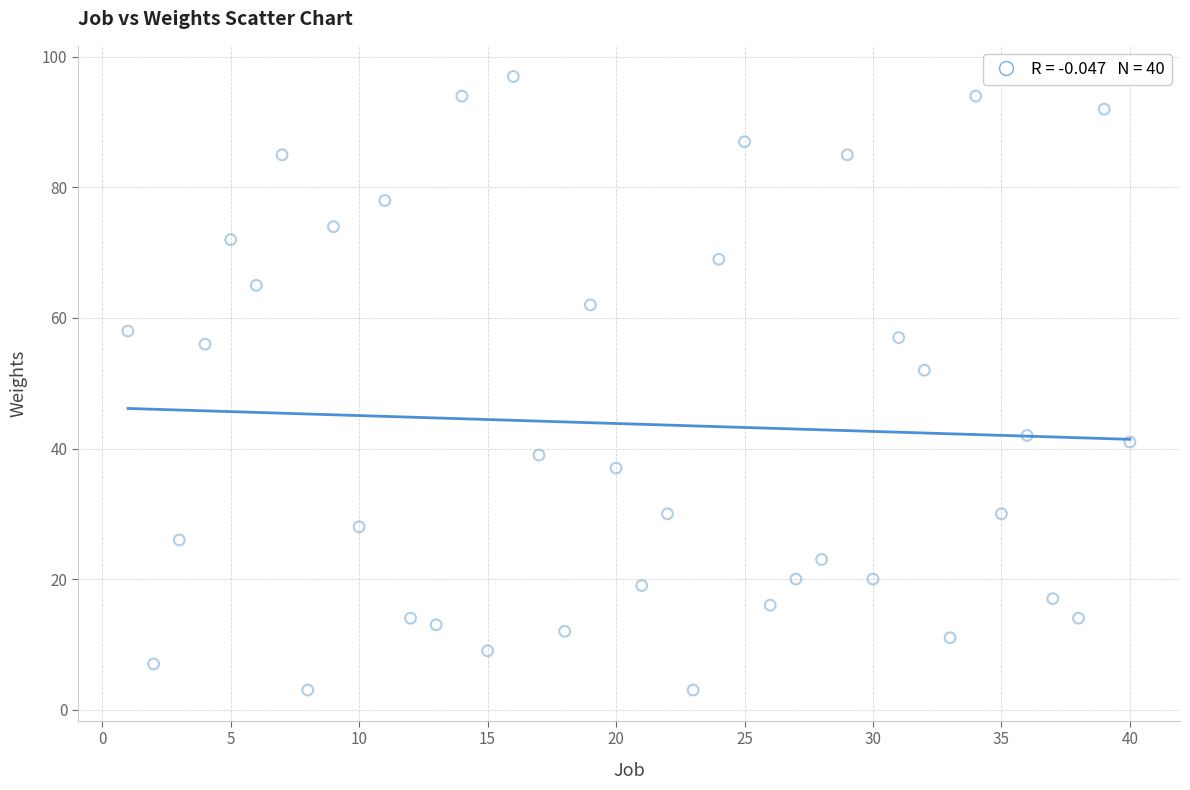

What is the range of X values (max minus min)?

39